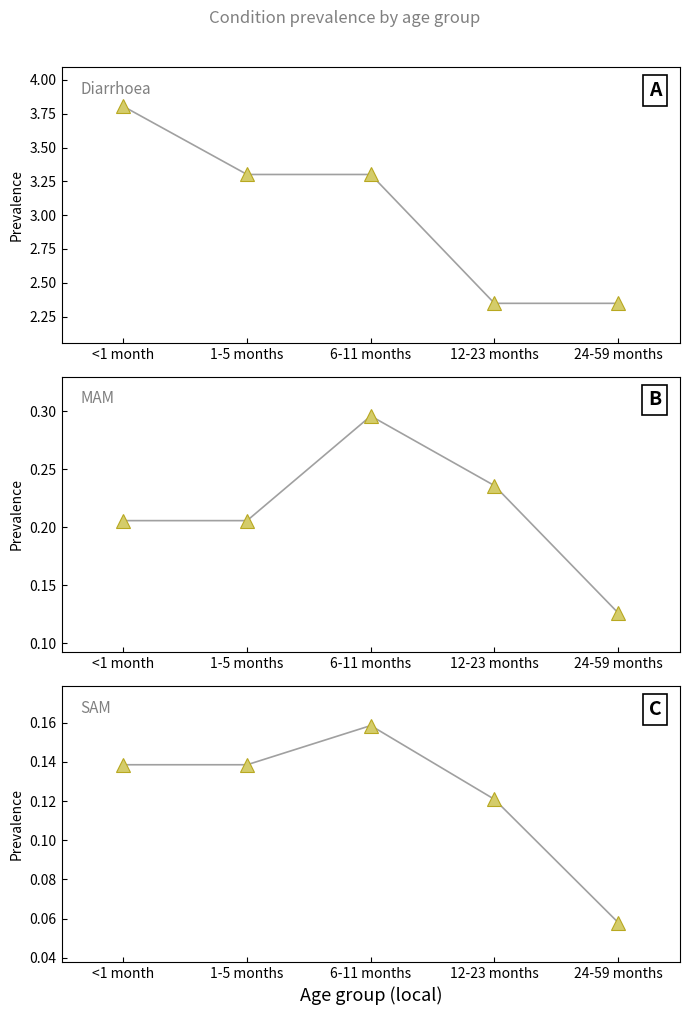

What is the sum of all SAM values?

0.6